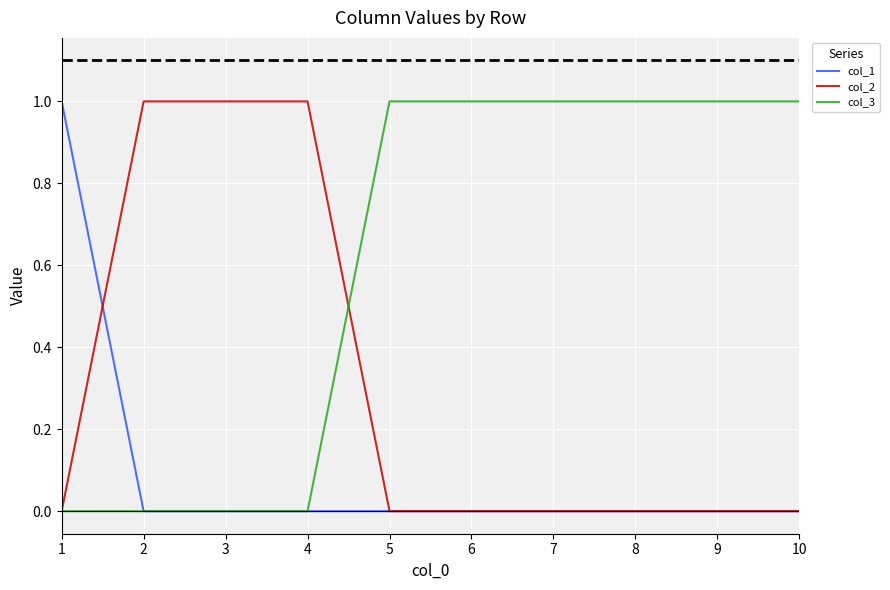

What is the difference between the maximum and minimum values in the col_1 series?

1